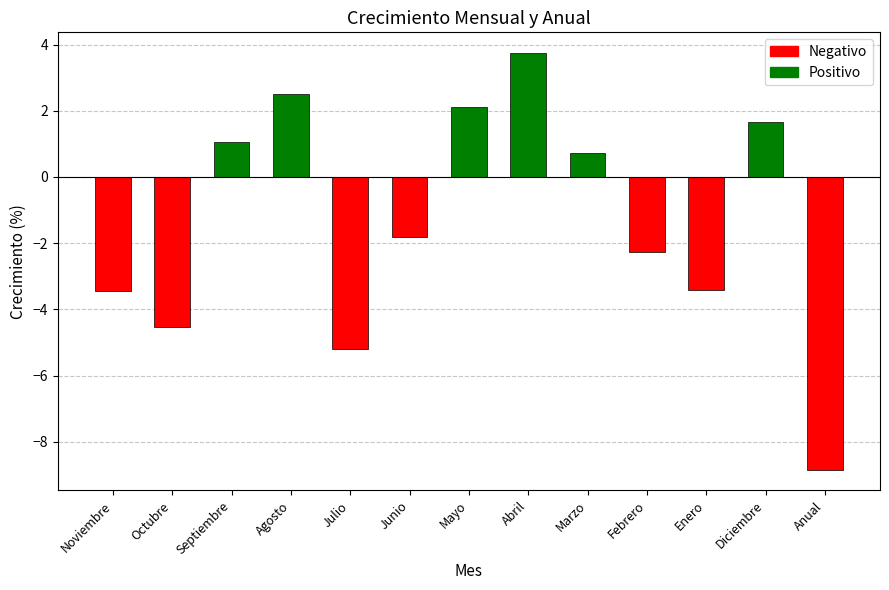

Reading left to right, list all the values displayed in this chart.

-3.4	-4.5	1.1	2.5	-5.2	-1.8	2.1	3.7	0.7	-2.3	-3.4	1.7	-8.8